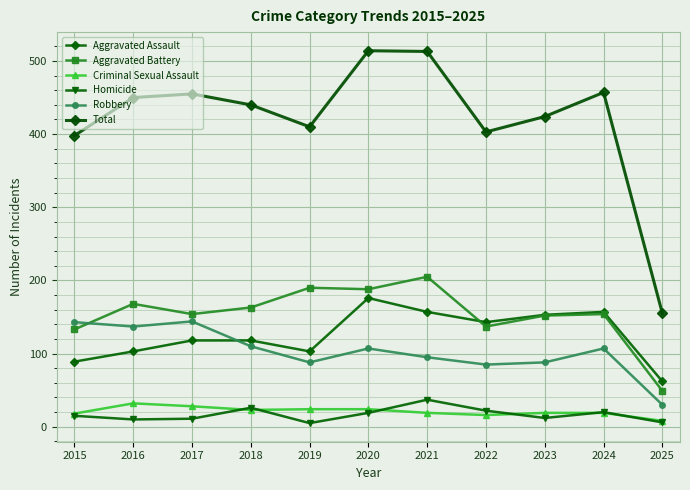

Where does the Aggravated Battery series first go above 154?

2016